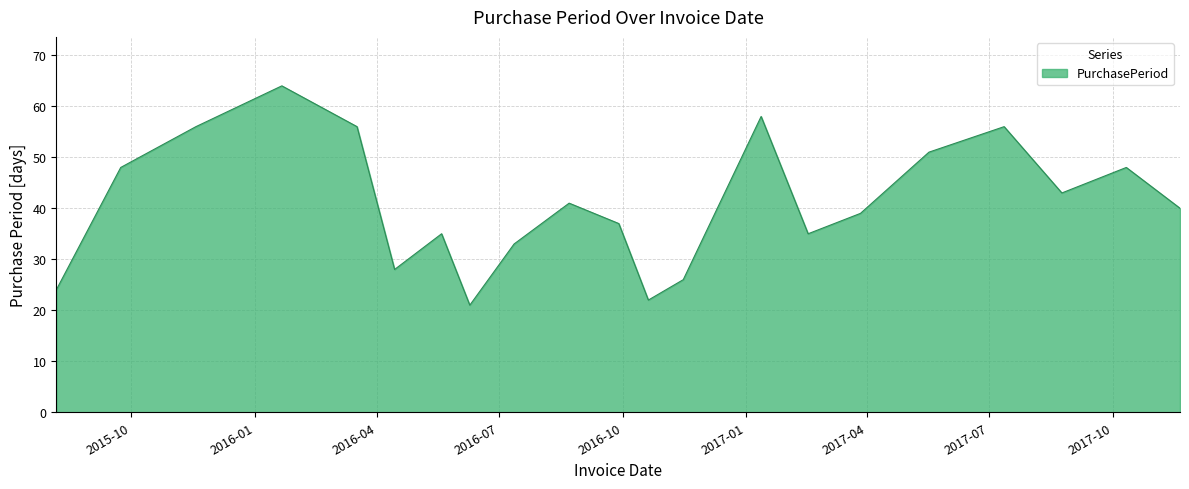

What is the maximum value shown in the chart?

64